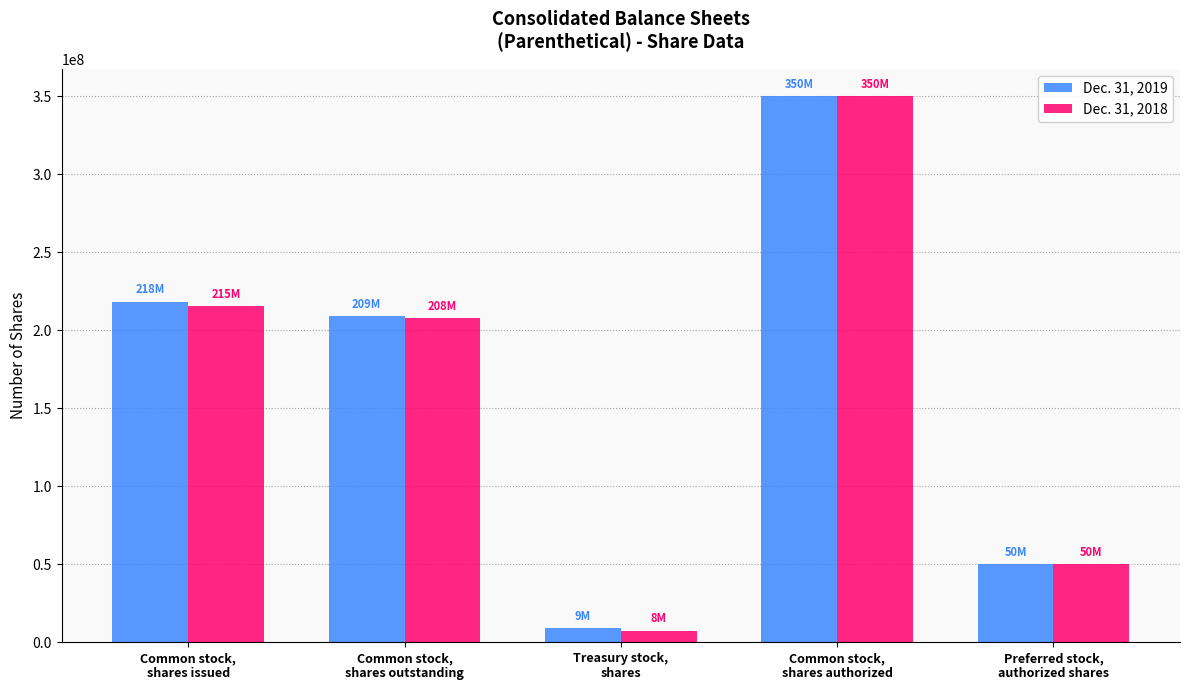

Where is Dec. 31, 2019 nearest to the value 179500000?

Common stock,
shares outstanding